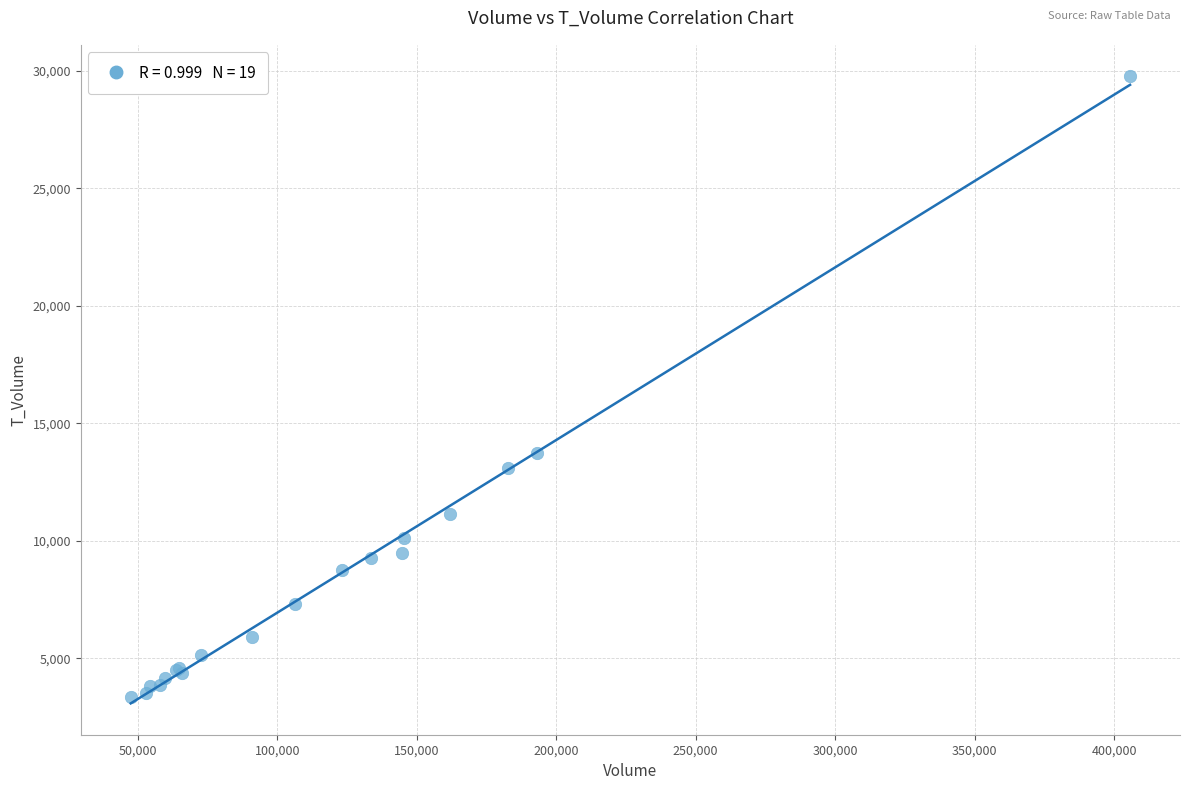

What Y value in the scatter plot is closest to 16552?

13726